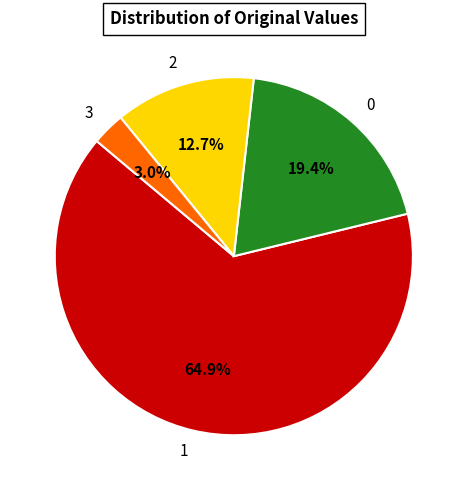

True or false: 0 accounts for 6% of the total.

False